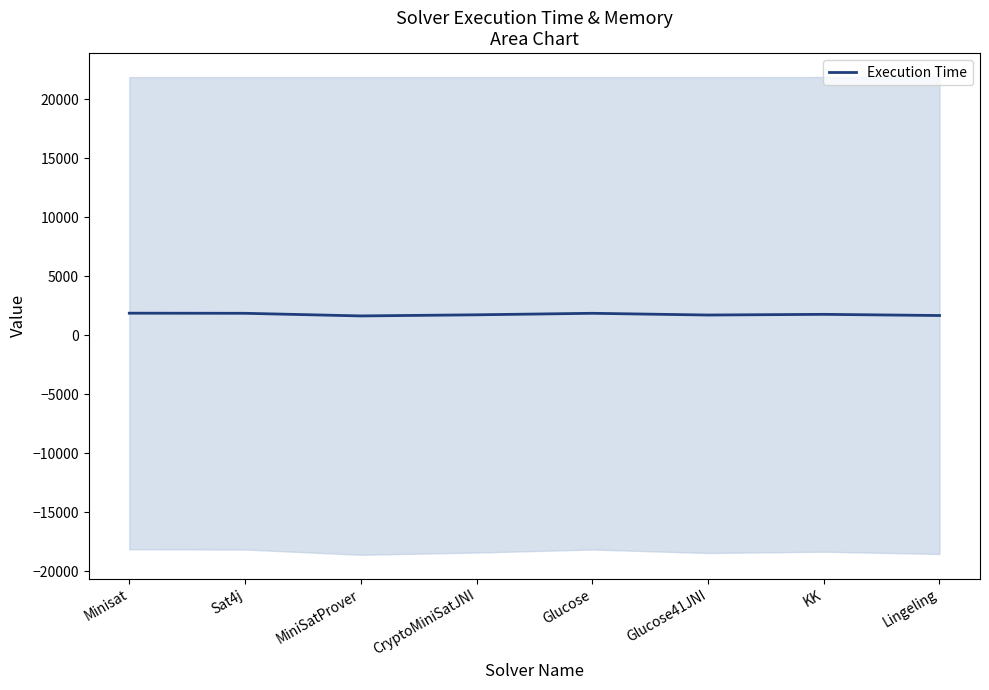

Rank the categories by value from lowest to highest.

MiniSatProver, Lingeling, Glucose41JNI, CryptoMiniSatJNI, KK, Sat4j, Glucose, Minisat